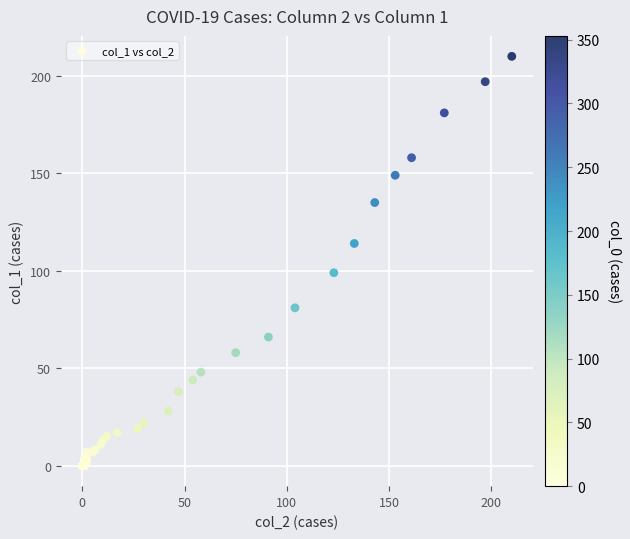

What Y value in the scatter plot is closest to 105?

99